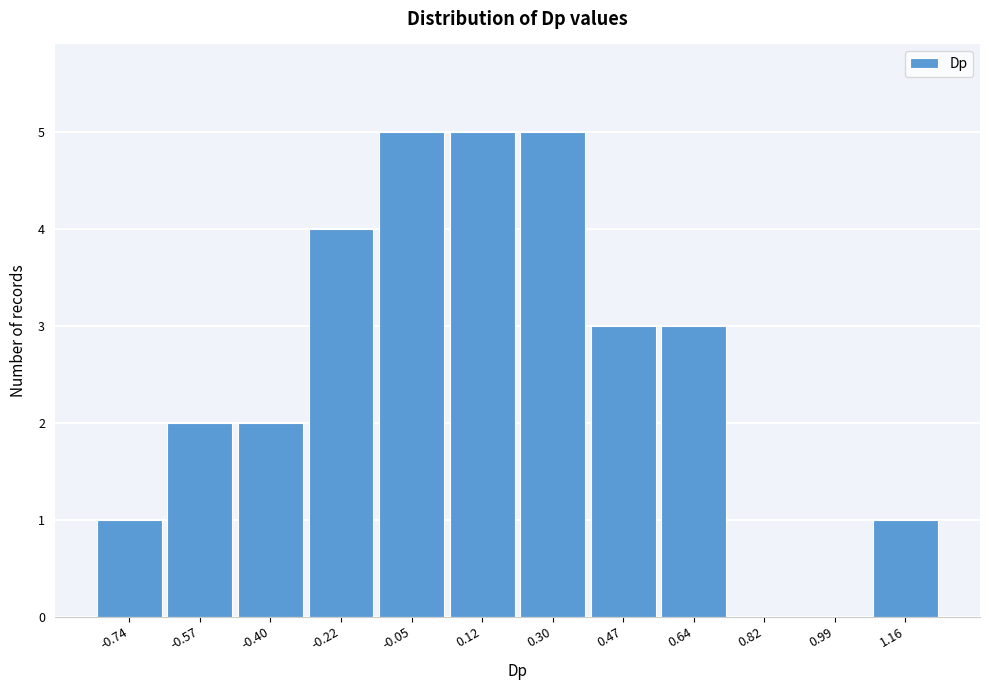

Reading left to right, list every bar in this chart as the range it spans on the x-axis followed by its height. Neither the bar edges nor the heights are printed on the chart, so give them approximately, as read against the axes.

-0.82 to -0.66: 1
-0.66 to -0.48: 2
-0.48 to -0.30: 2
-0.30 to -0.14: 4
-0.14 to 0.04: 5
0.04 to 0.22: 5
0.22 to 0.38: 5
0.38 to 0.56: 3
0.56 to 0.72: 3
0.72 to 0.90: 0
0.90 to 1.08: 0
1.08 to 1.24: 1